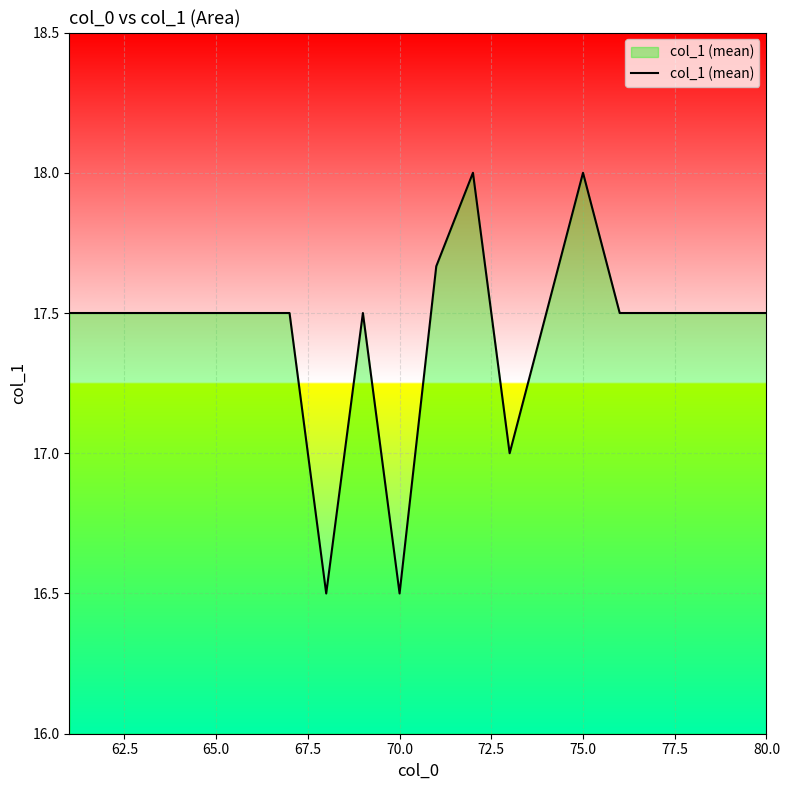

True or false: there are more than 1 points higher than both neighbors.

True